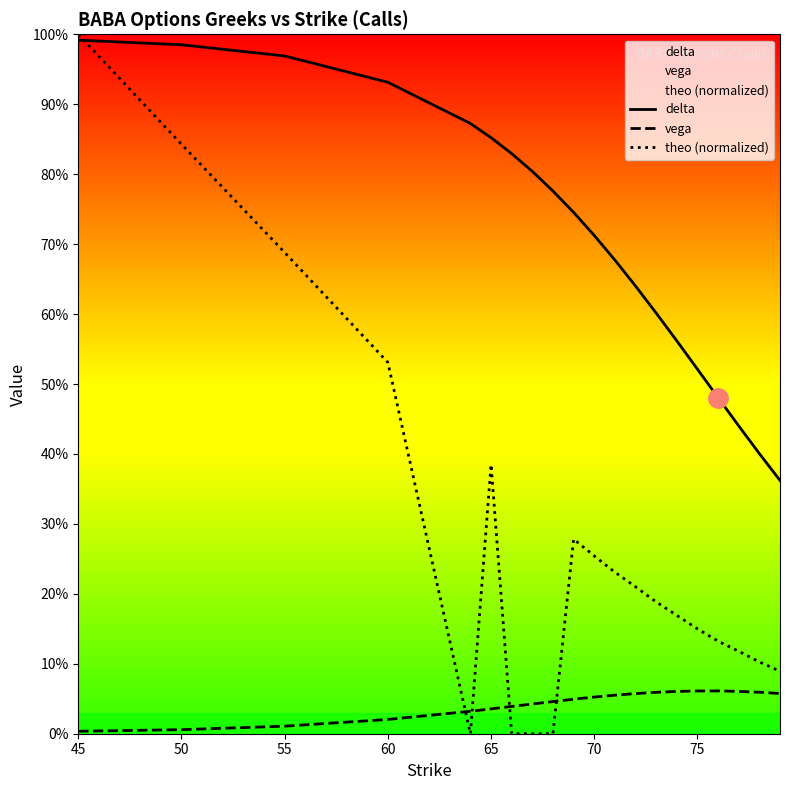

At how many categories does at least one series exceed 0?

20